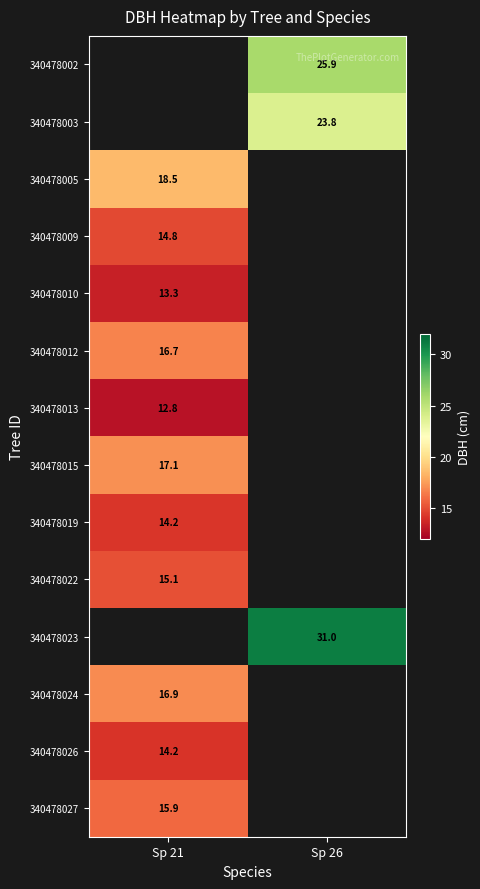

At which label does 340478010 reach its minimum?

Sp 21